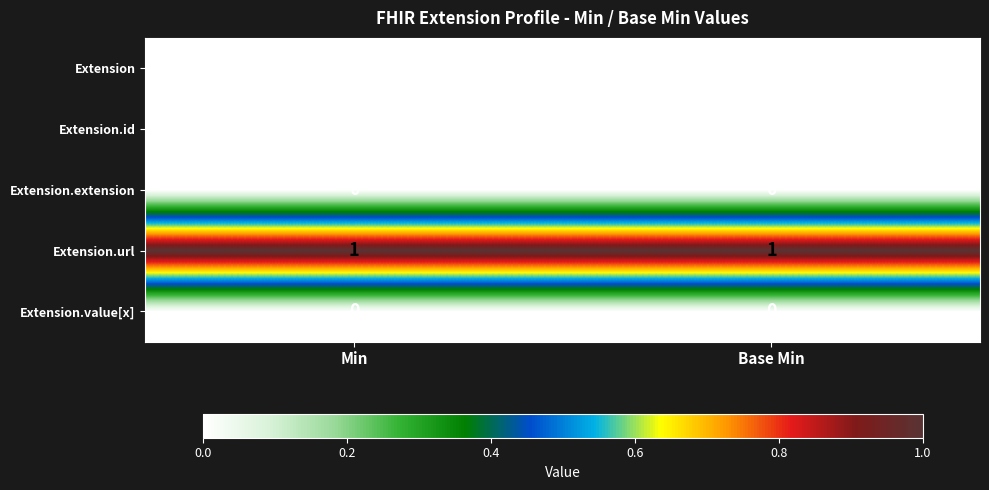

Which series has the largest total across all categories?

Extension.url